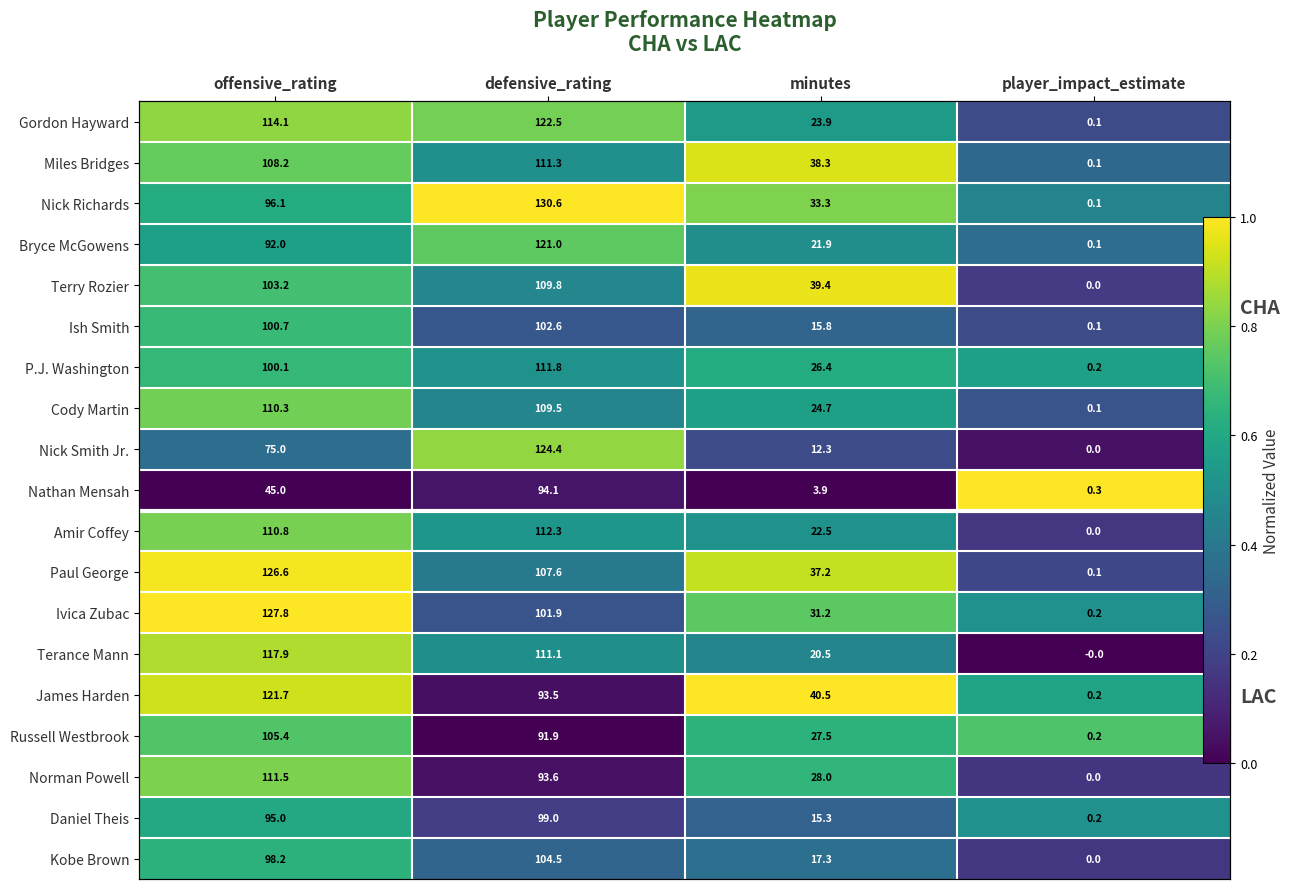

Rank the series at offensive_rating from highest to lowest value.

Ivica Zubac, Paul George, James Harden, Terance Mann, Gordon Hayward, Norman Powell, Amir Coffey, Cody Martin, Miles Bridges, Russell Westbrook, Terry Rozier, Ish Smith, P.J. Washington, Kobe Brown, Nick Richards, Daniel Theis, Bryce McGowens, Nick Smith Jr., Nathan Mensah